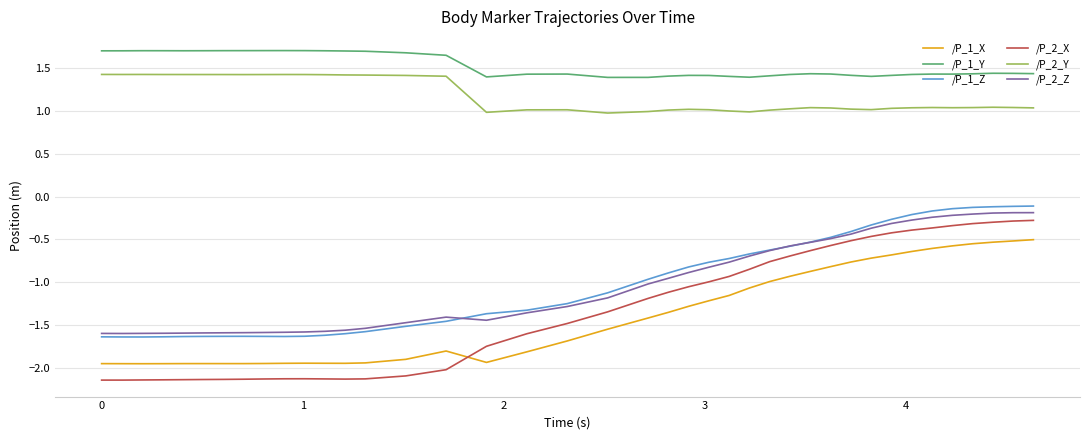

True or false: /P_1_X and /P_2_Y cross at least once.

False